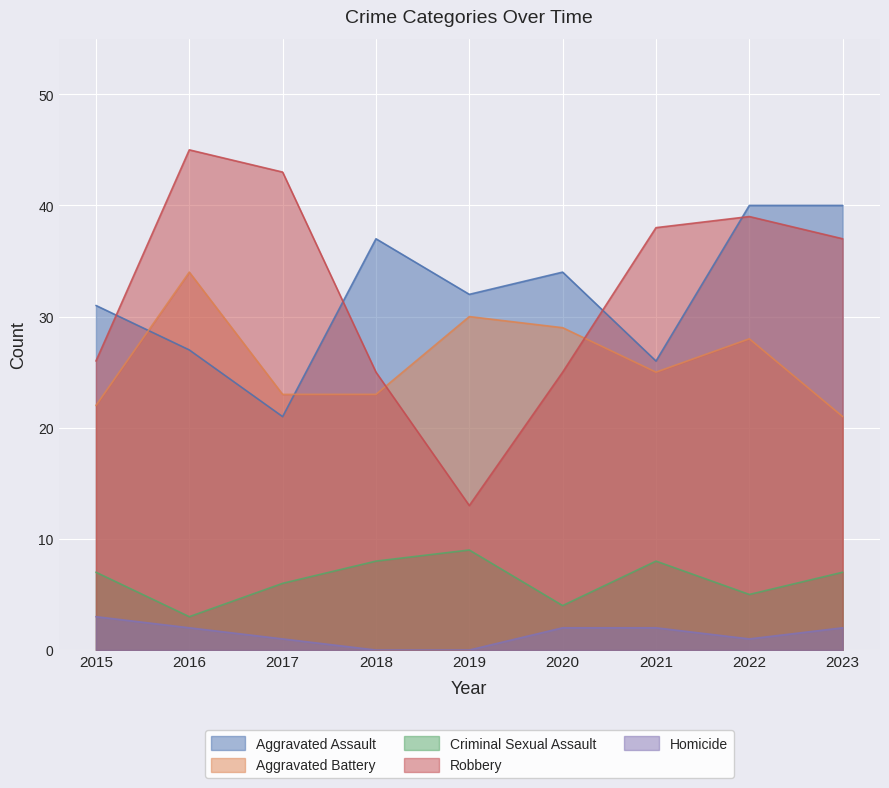

How many lines are shown in the chart?

5